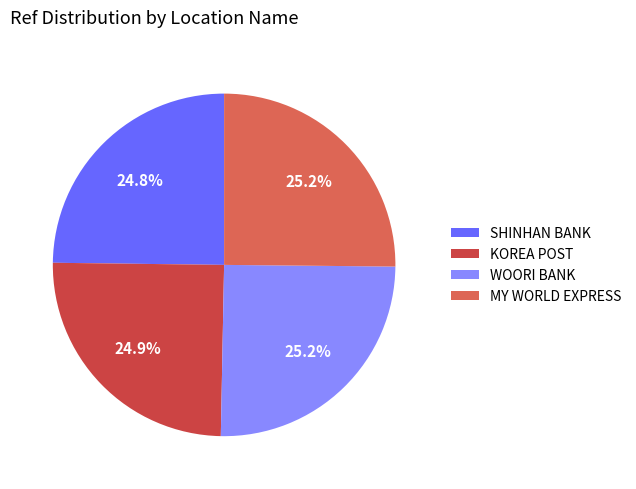

What is the ratio of the value at WOORI BANK to the value at SHINHAN BANK?

1.0